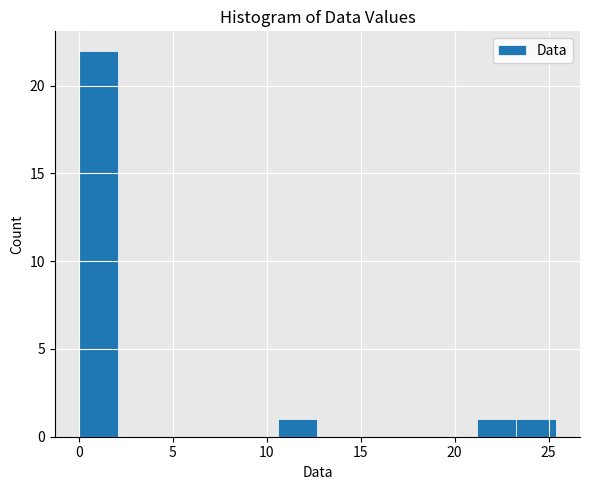

Reading left to right, transcribe this chart: for each bar, give the range it covers on the x-axis and its height. Neither the bar edges nor the heights are printed on the chart, so give them approximately, as read against the axes.

0.0 to 2.0: 22
2.0 to 4.0: 0
4.0 to 6.5: 0
6.5 to 8.5: 0
8.5 to 10.5: 0
10.5 to 12.5: 1
12.5 to 15.0: 0
15.0 to 17.0: 0
17.0 to 19.0: 0
19.0 to 21.0: 0
21.0 to 23.5: 1
23.5 to 25.5: 1